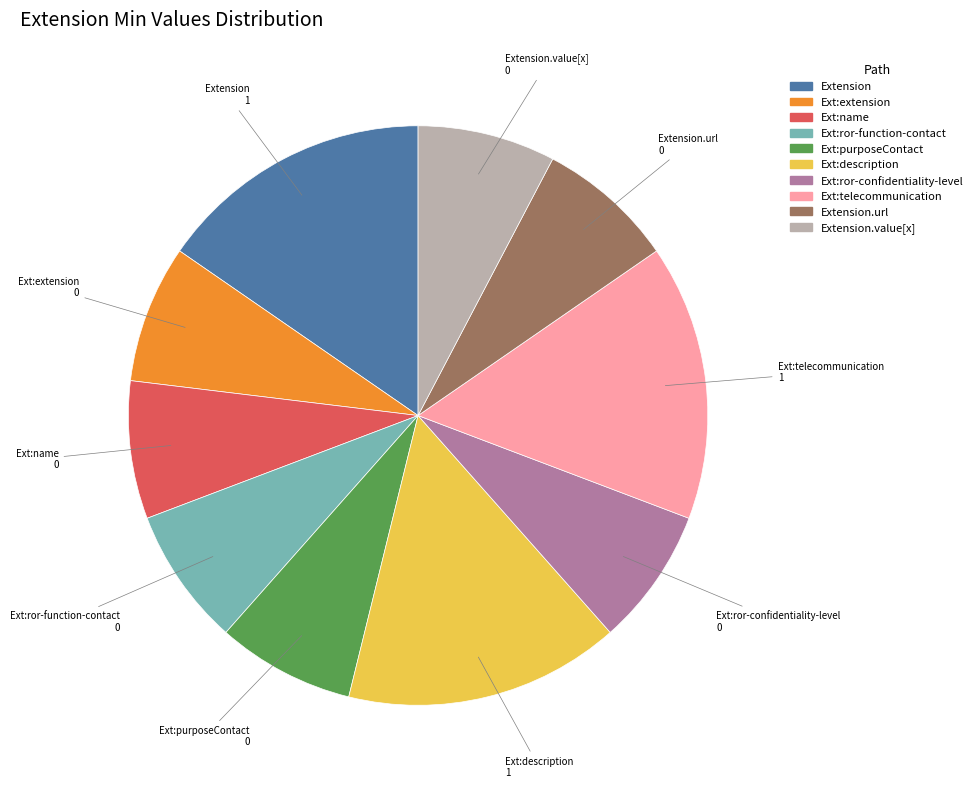

Does any single category account for the majority?

No